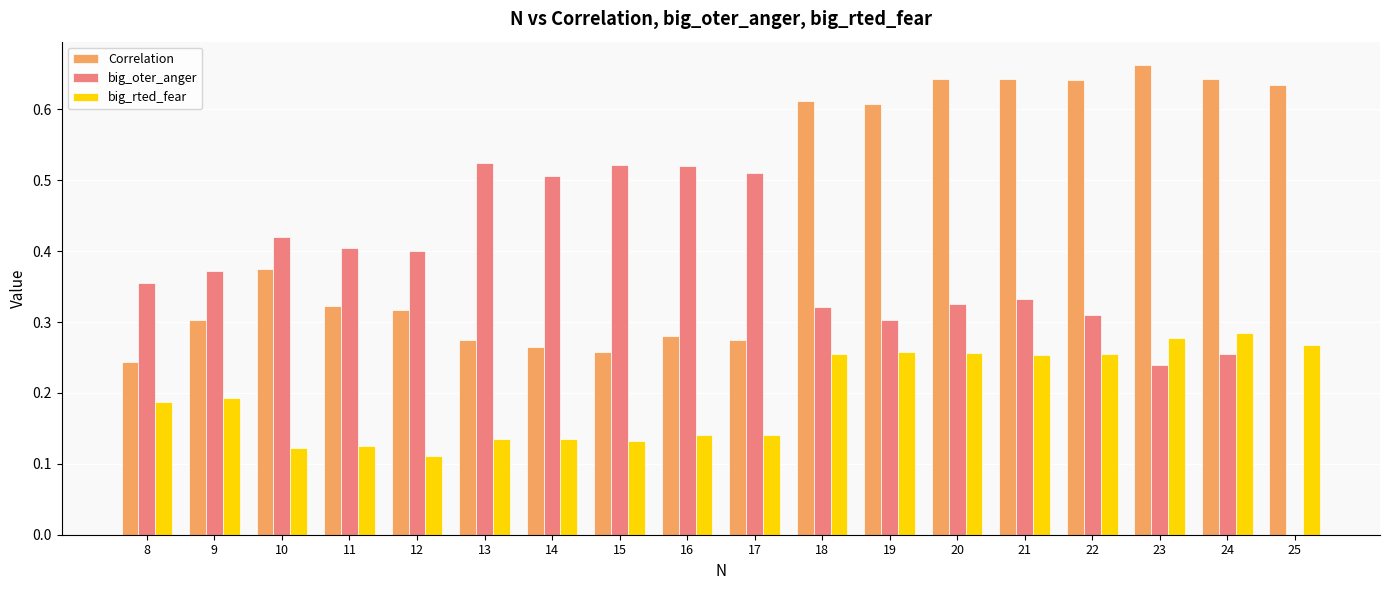

Which series has the largest range (max minus min)?

big_oter_anger